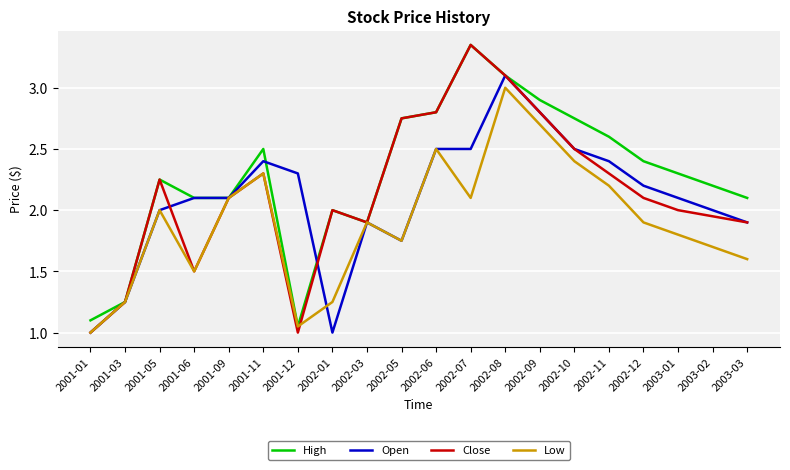

The value of Open at 2002-10 is 2.5. True or false?

True